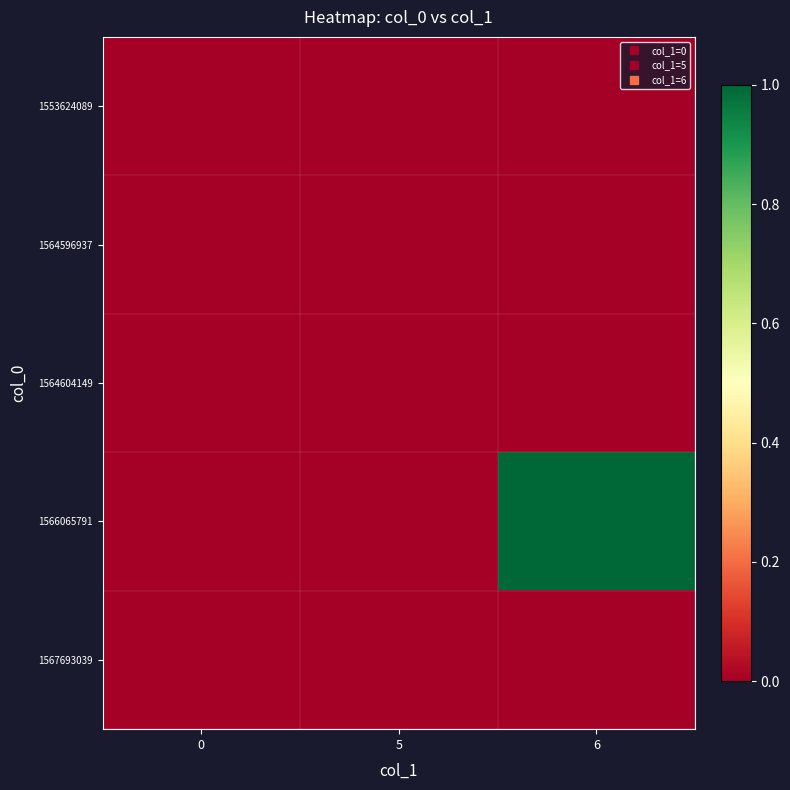

Reading left to right, extract all data points from this chart.

1553624089: 0=0	5=0	6=0
1564596937: 0=0	5=0	6=0
1564604149: 0=0	5=0	6=0
1566065791: 0=0	5=0	6=1
1567693039: 0=0	5=0	6=0